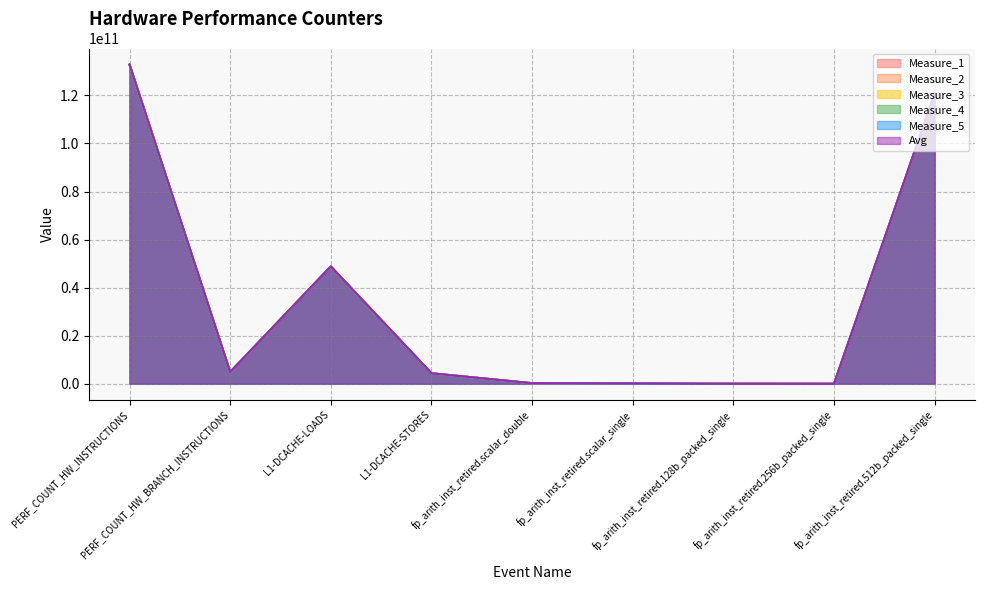

How many data points does each series have?

9